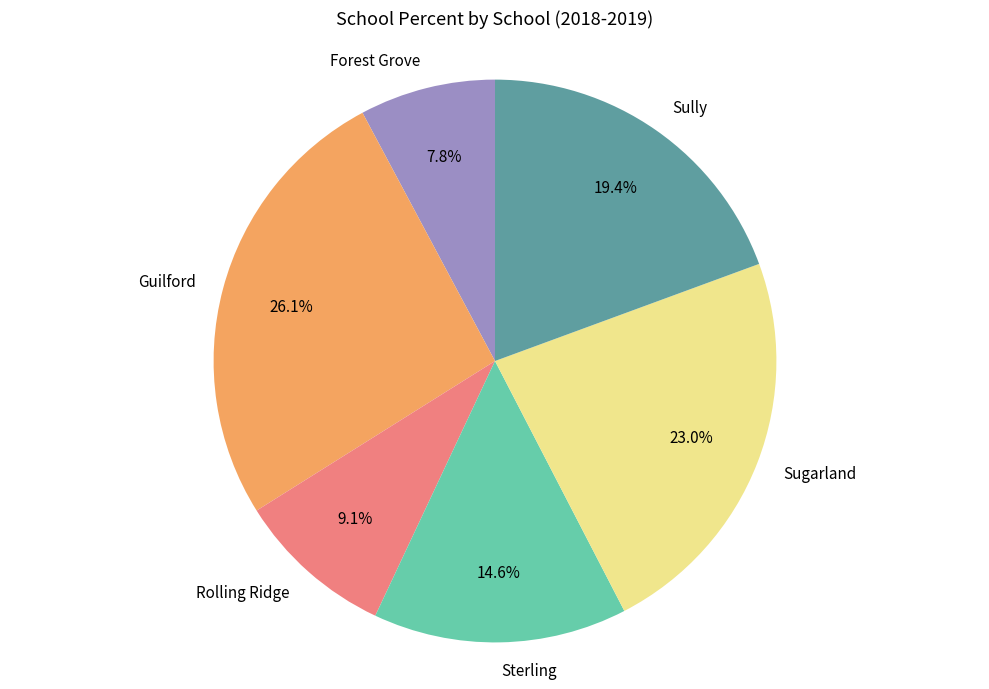

To the nearest percent, what is the average slice percentage?

17%